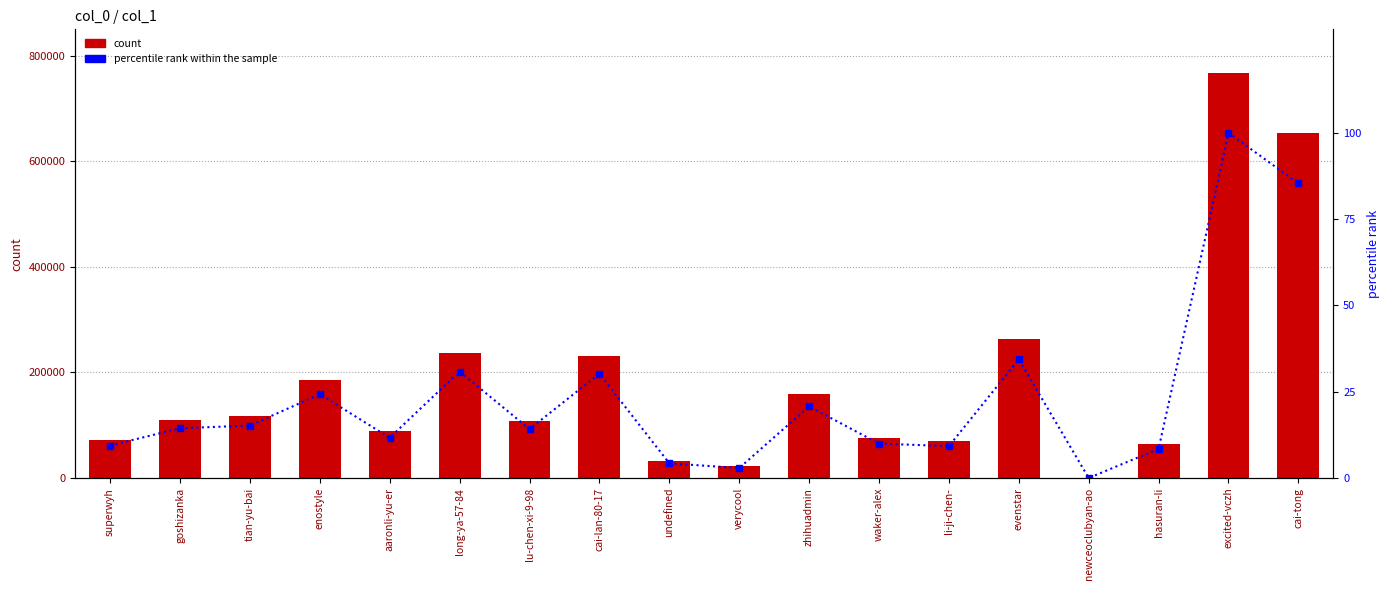

Which series changed the most between goshizanka and tian-yu-bai?

col_1